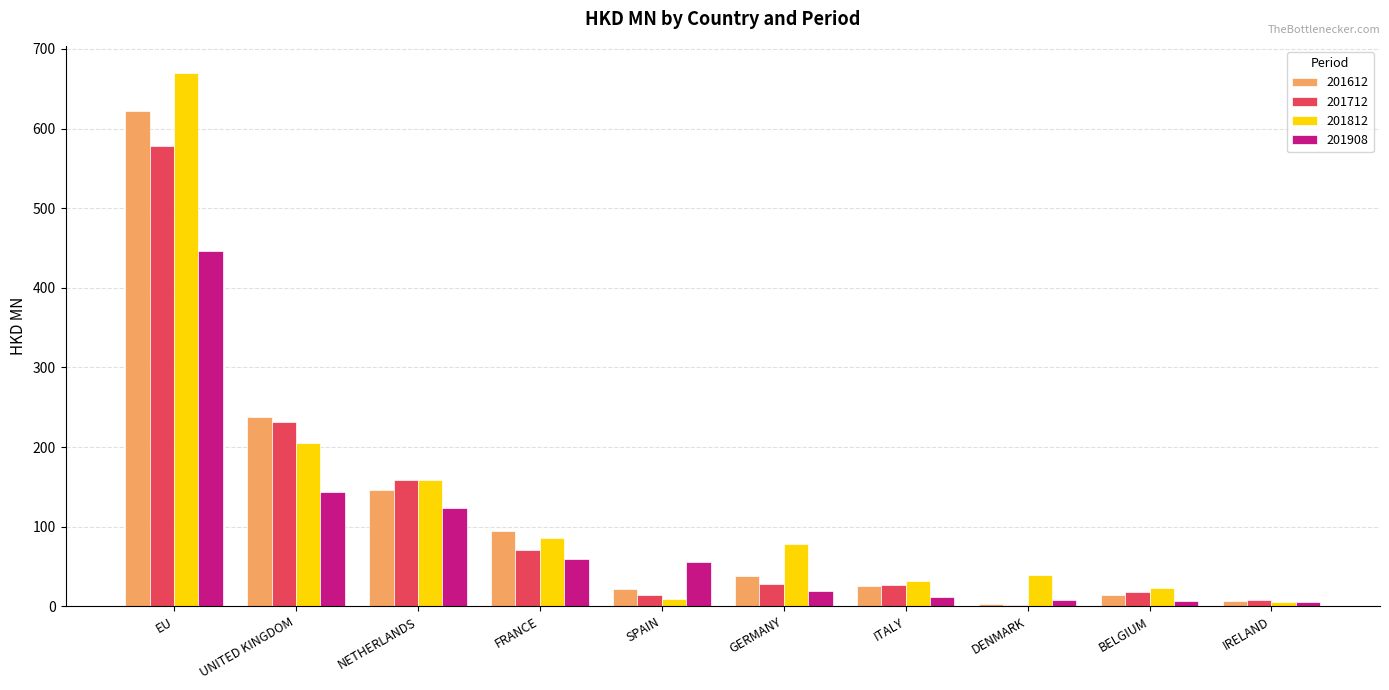

What is the maximum value shown in the chart?

670.4